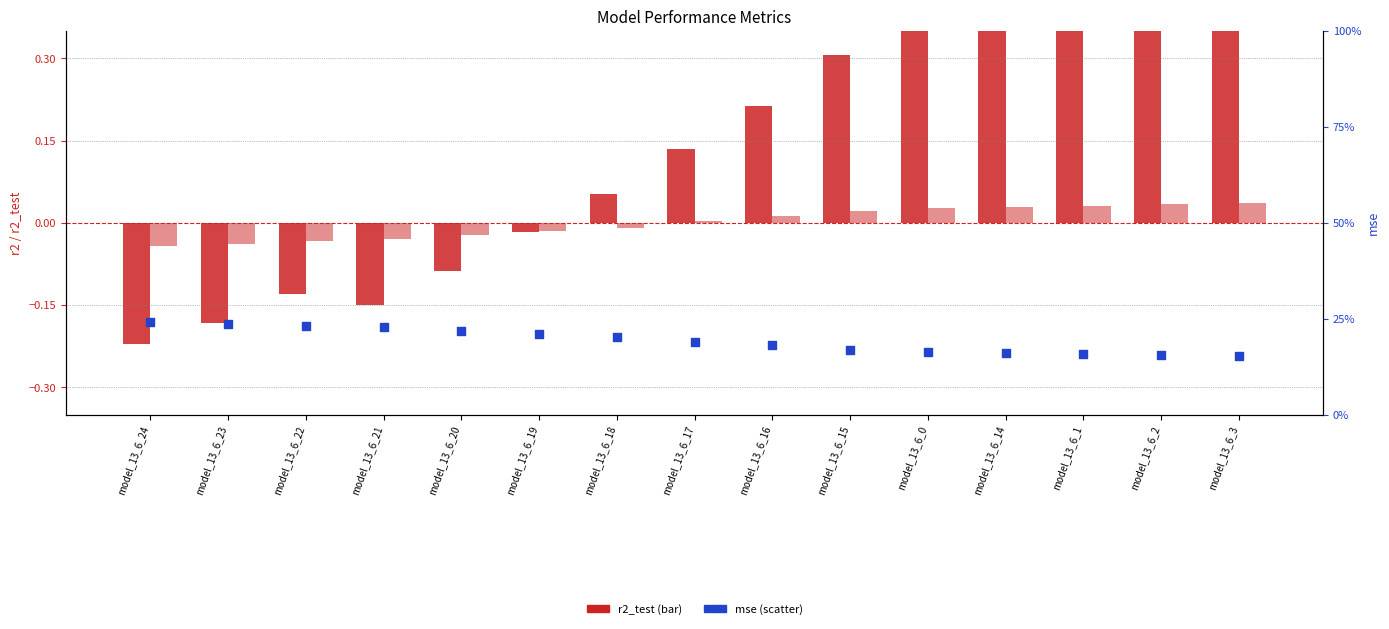

At how many categories does at least one series exceed 0?

15